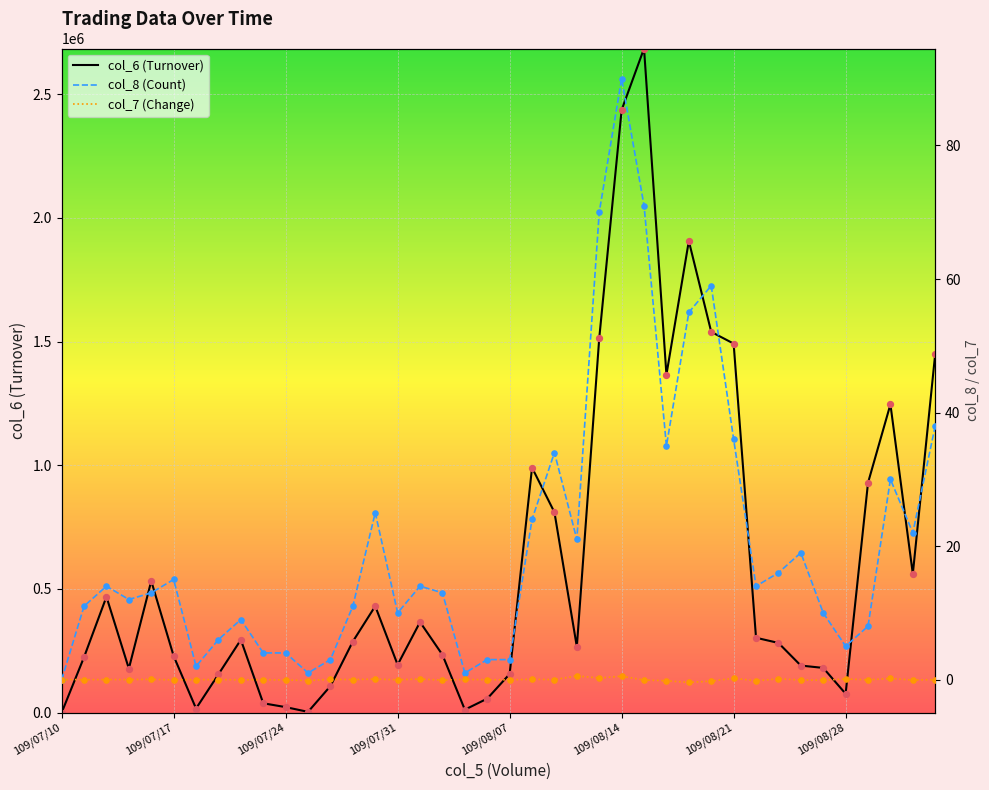

Which series has the largest Y range (max minus min)?

col_6